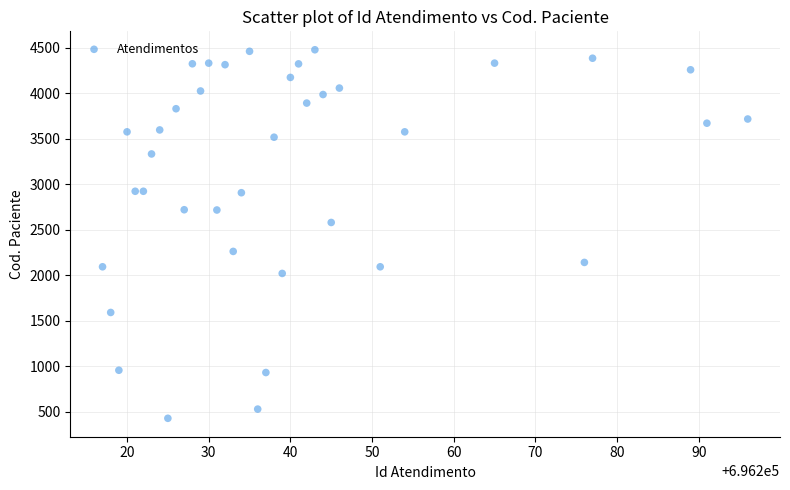

What Y value in the scatter plot is closest to 2454?

2581